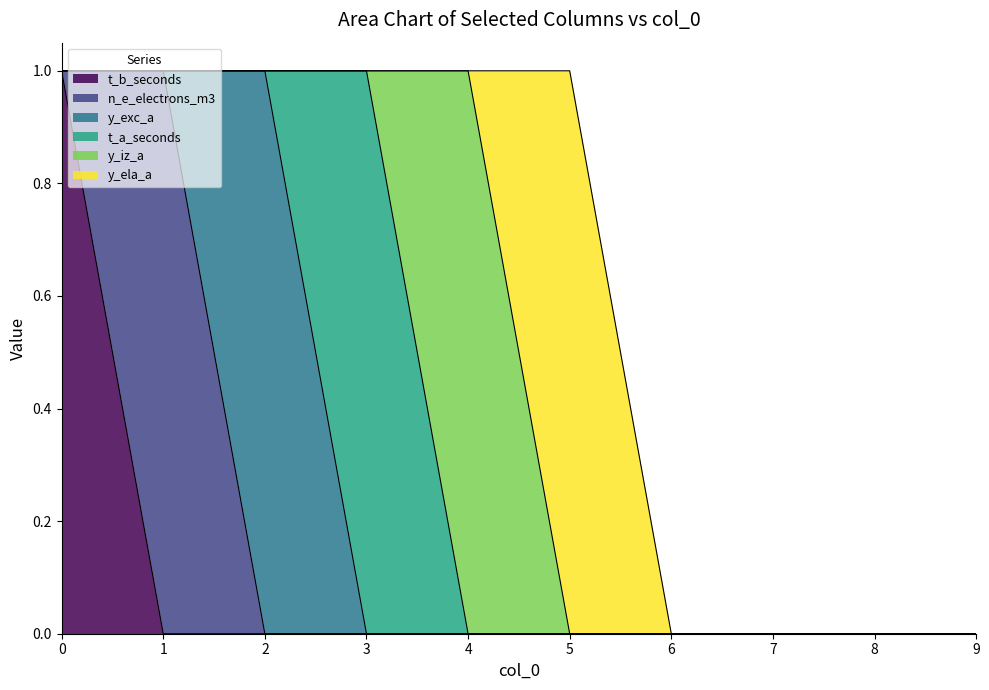

What is the sum of the t_b_seconds values at 8 and 0?

1